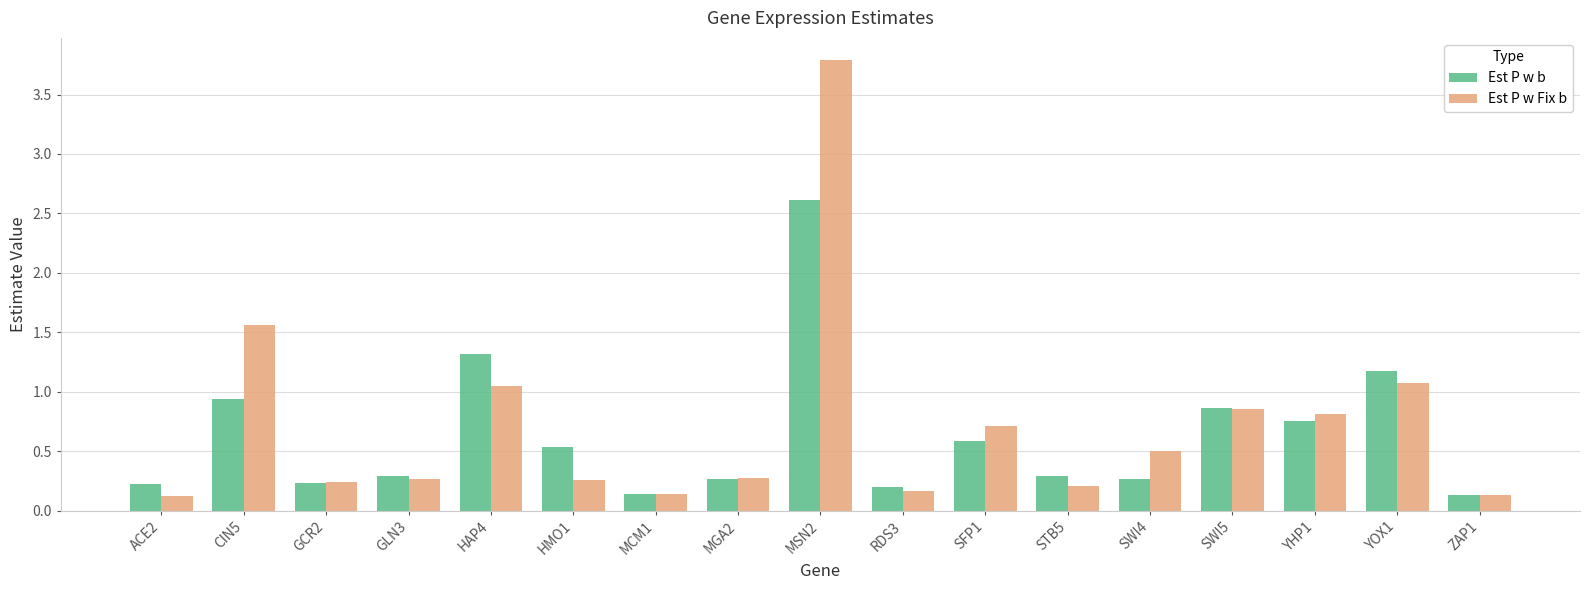

What is the difference between the second highest and minimum values in the Est P w Fix b series?

1.4